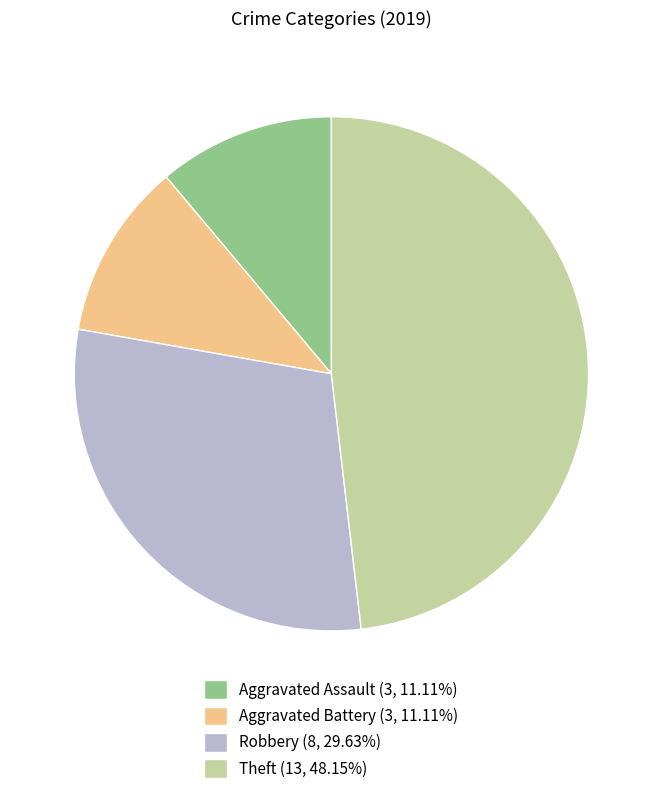

What is the largest slice in the pie chart?

Theft